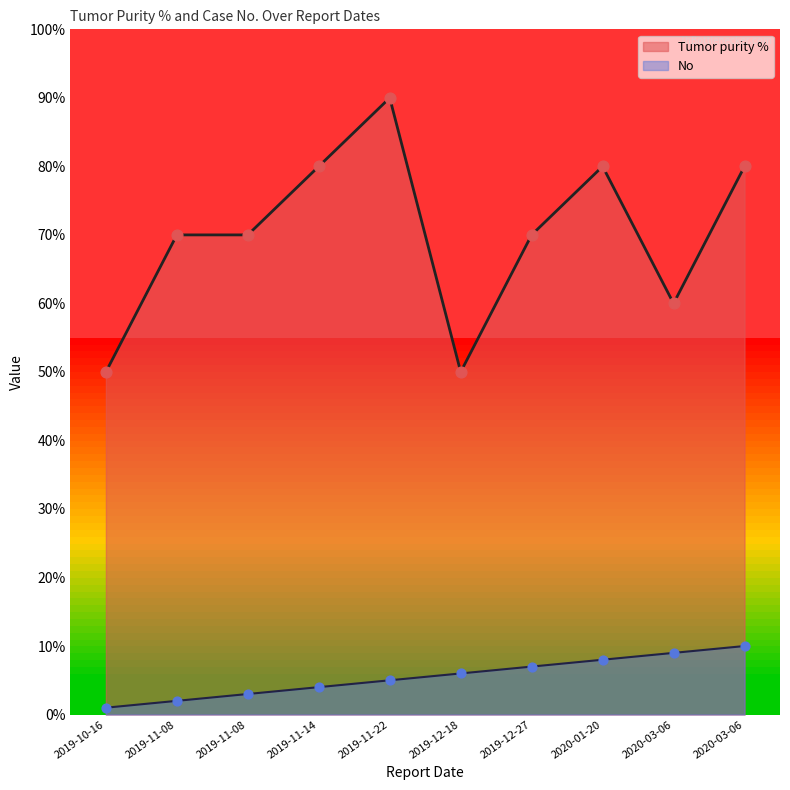

Which series has the largest Y range (max minus min)?

Tumor purity %